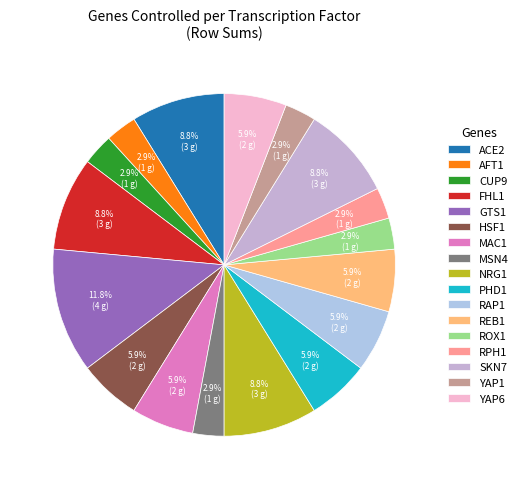

How many slices are in this pie chart?

17